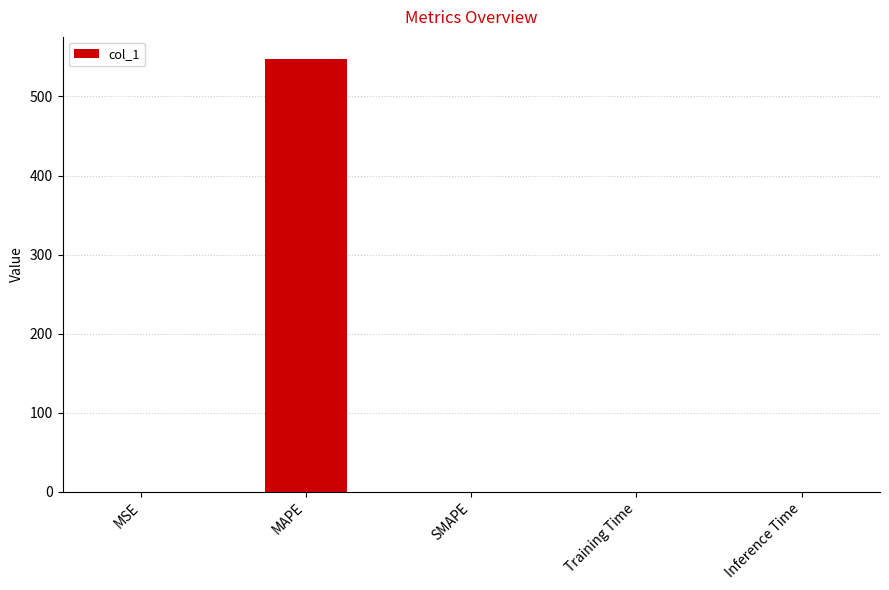

Are the bars grouped side by side (vs. stacked)?

No